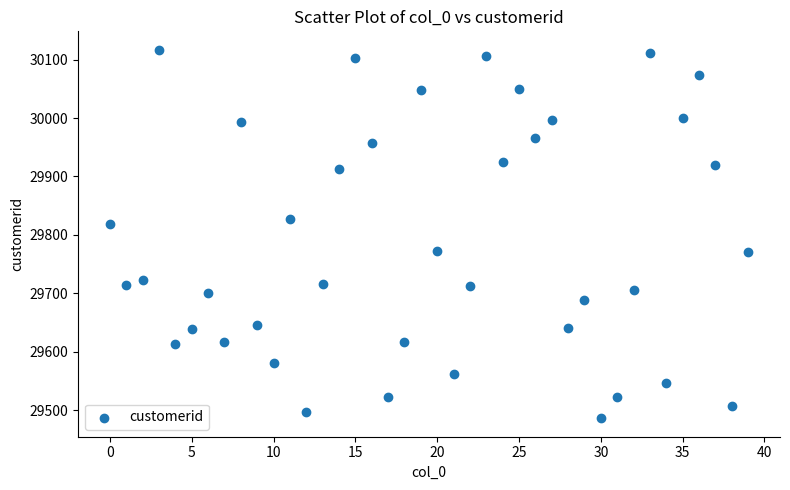

What Y value in the scatter plot is closest to 29801?

29818